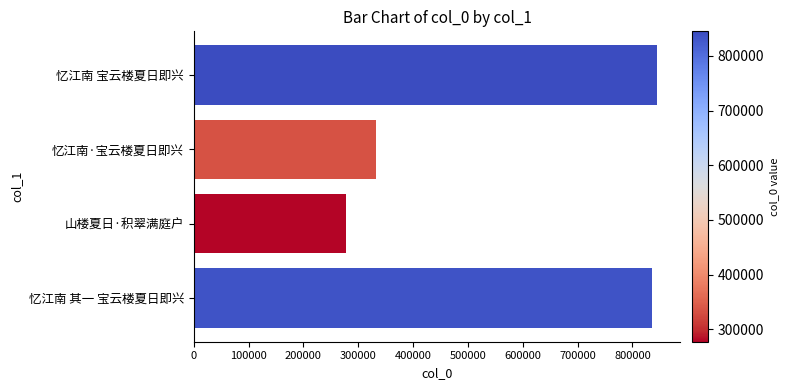

What is the sum of the values at 忆江南 其一 宝云楼夏日即兴 and 忆江南·宝云楼夏日即兴?

1169079